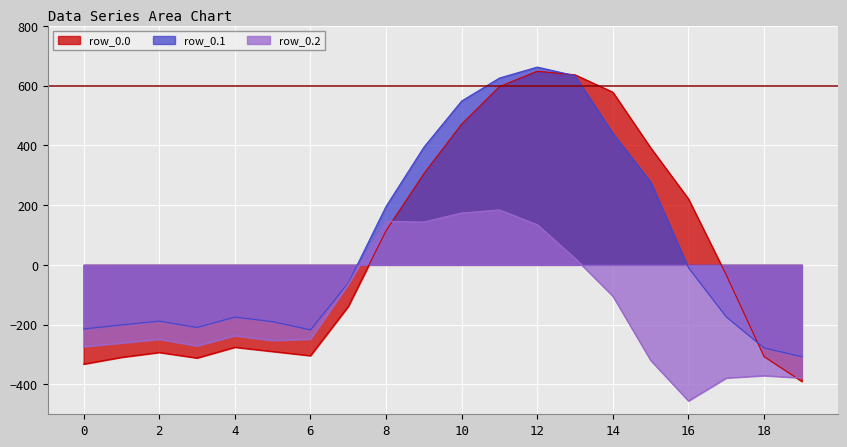

Between 18 and 12, which is larger?

12